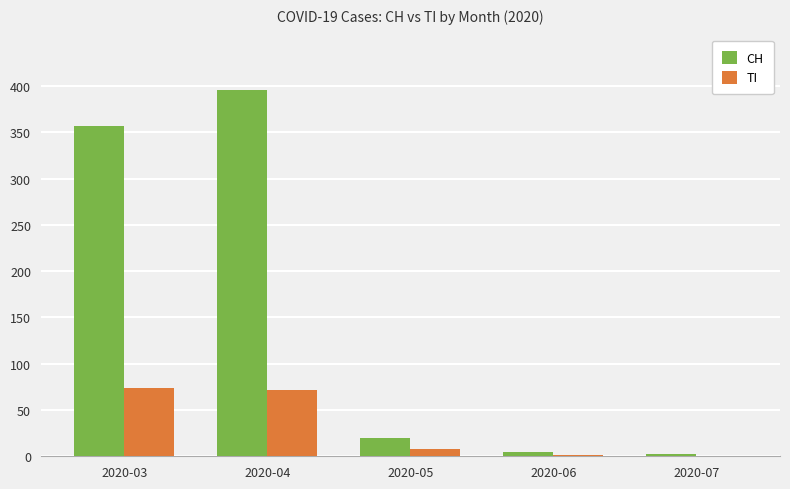

What is the sum of all TI values?

155